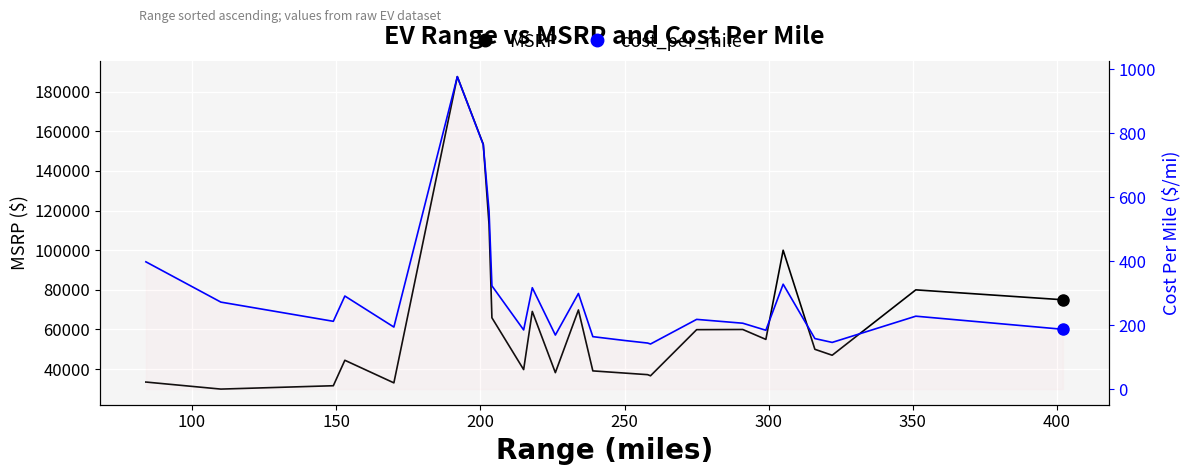

Which series has the largest range (max minus min)?

MSRP